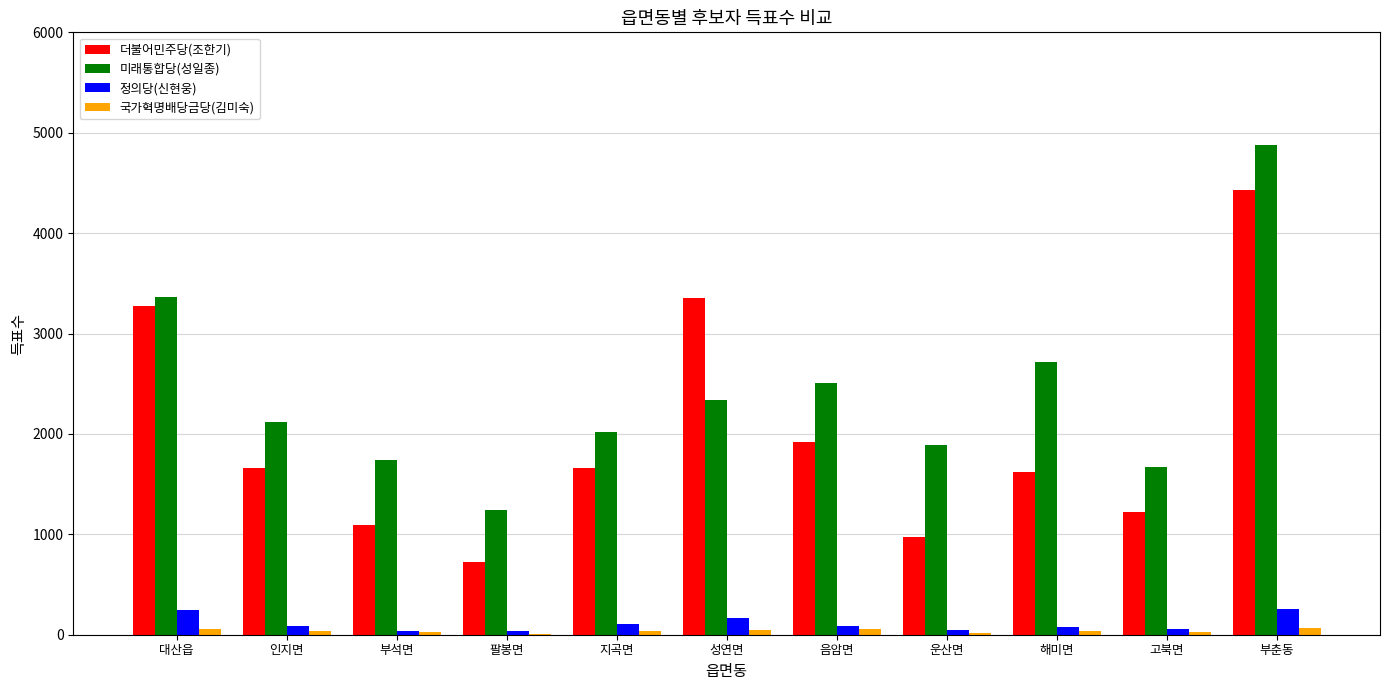

Is it true that 국가혁명배당금당(김미숙) equals 51 at 성연면?

True